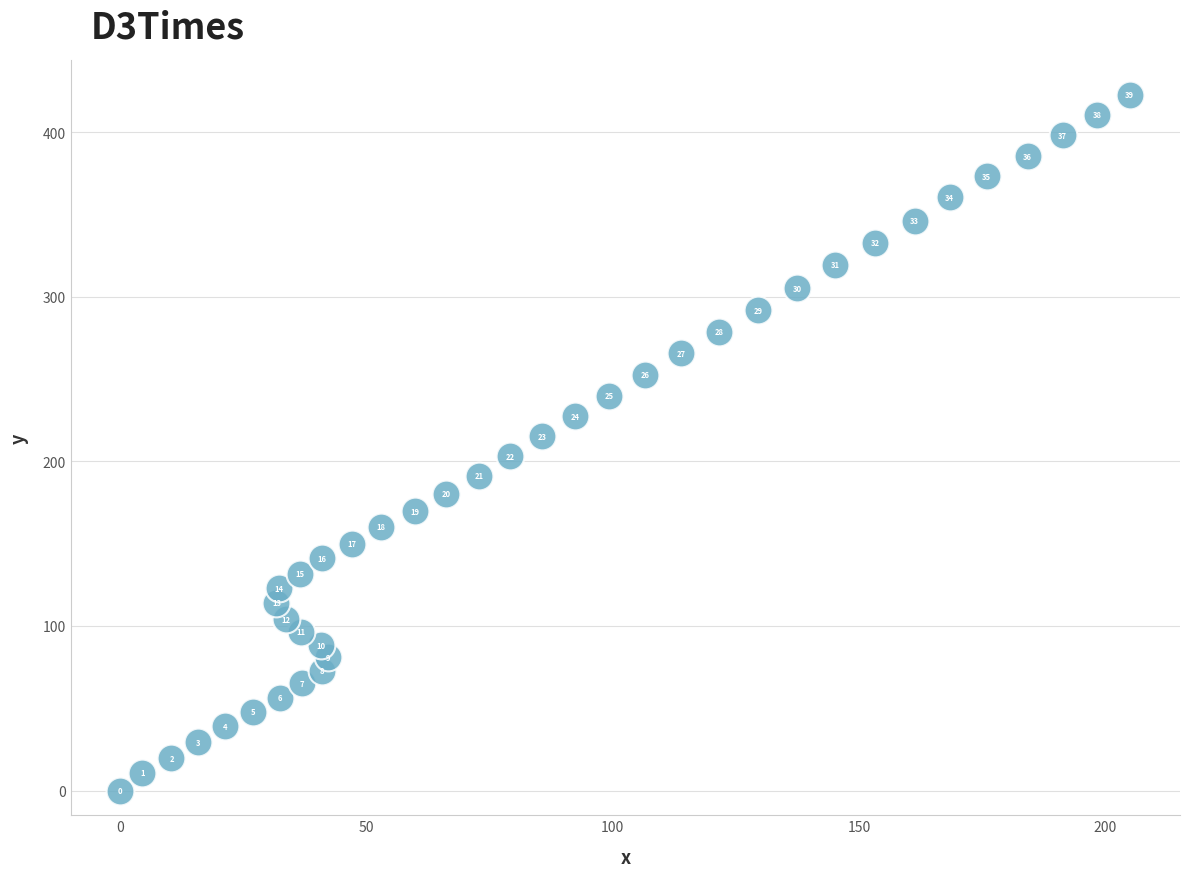

What is the range of X values (max minus min)?

204.9